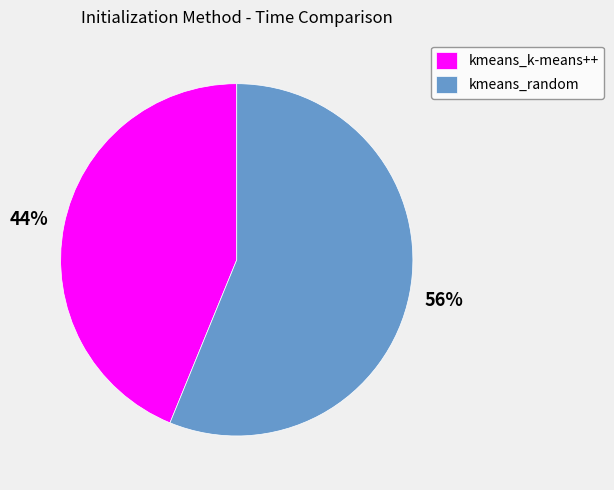

Does any single category account for the majority?

Yes